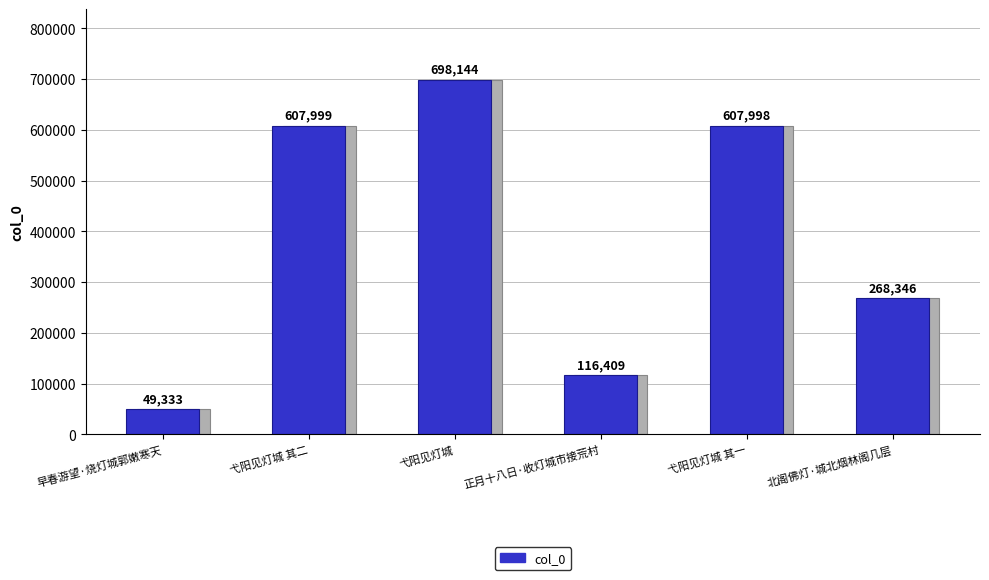

How many bars are there in total?

6